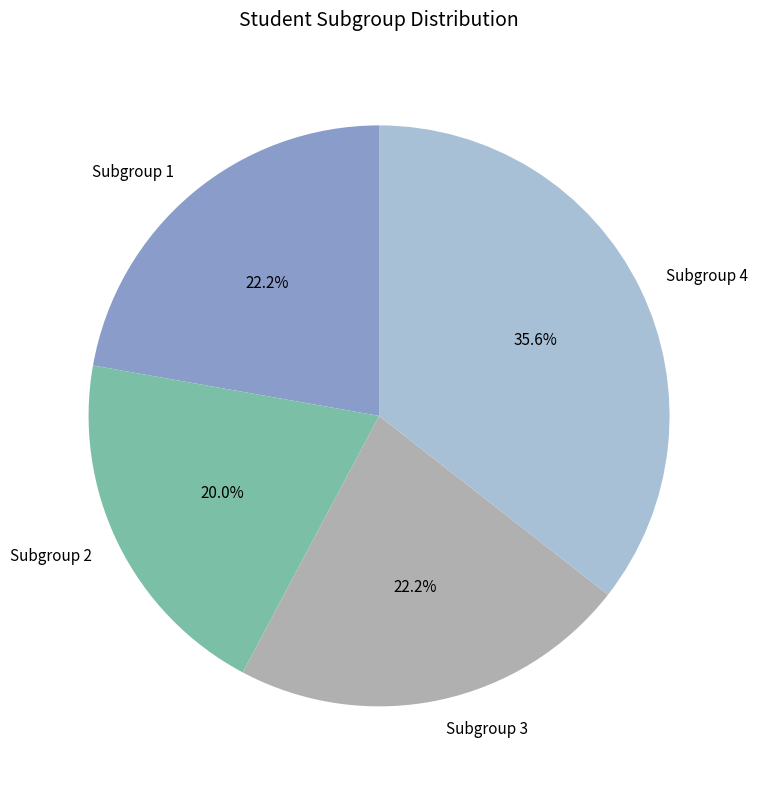

Which category has the smallest portion of the pie?

Subgroup 2